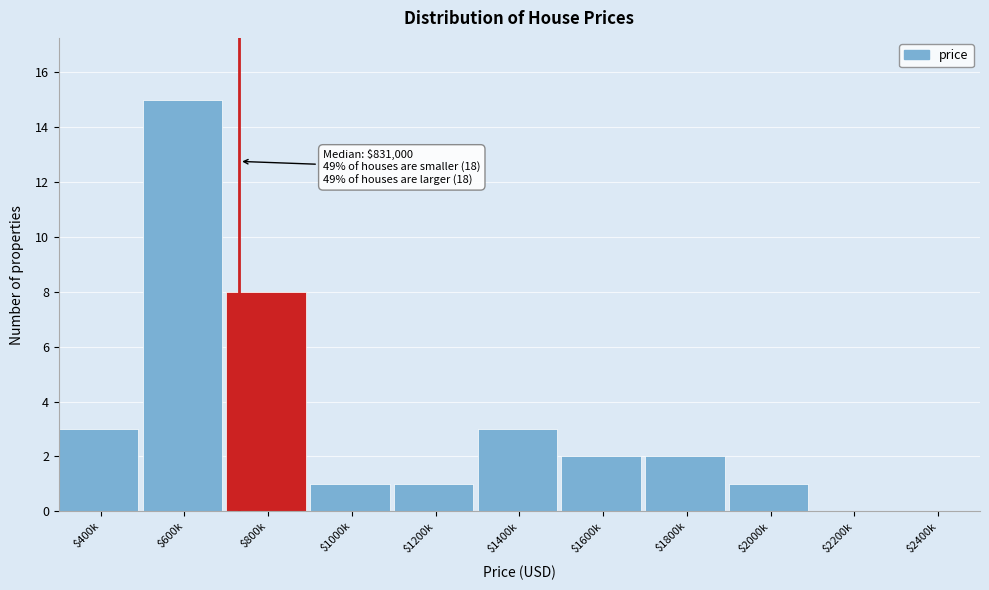

At which label is the value closest to 7?

$800k